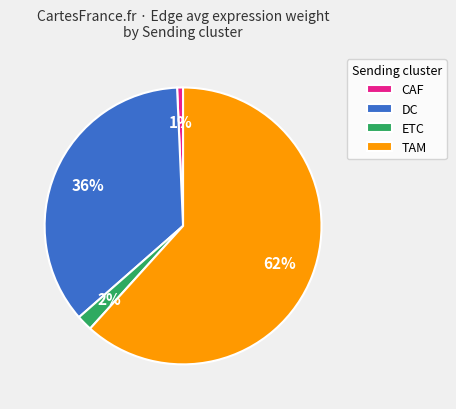

Which has a higher value, DC or ETC?

DC